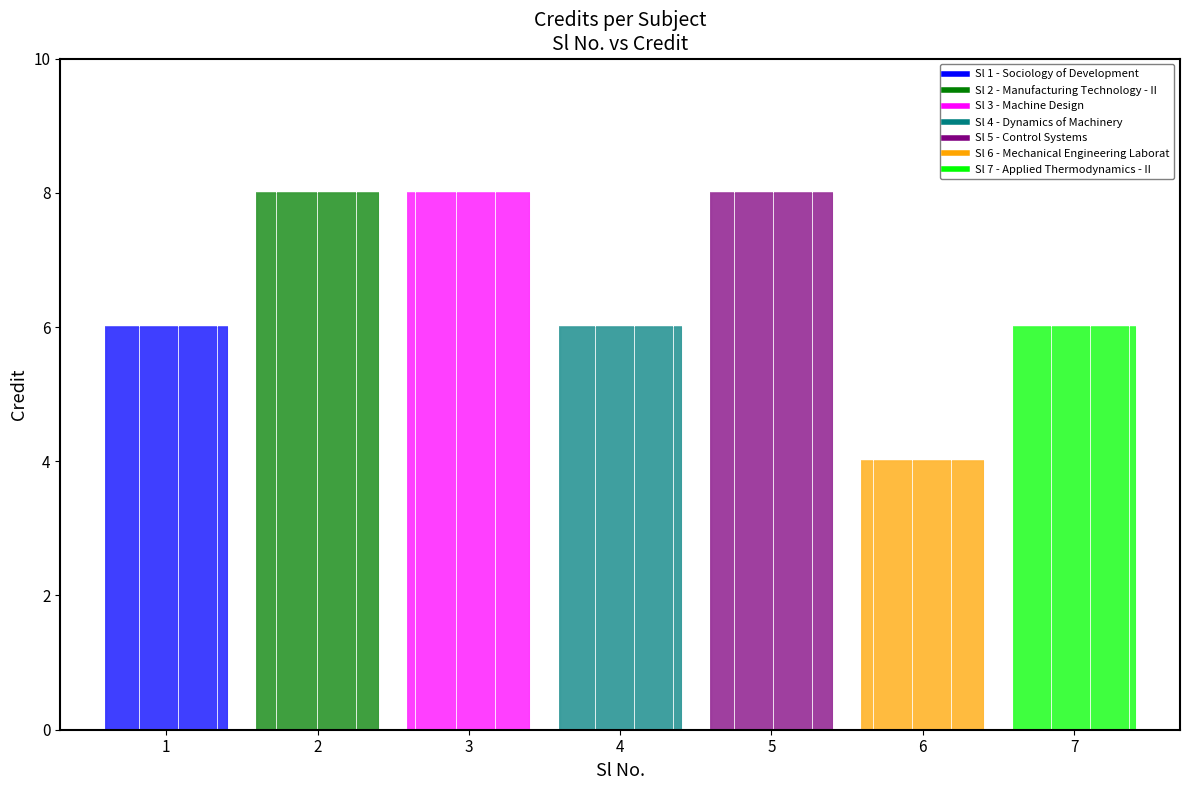

Where is the data nearest to the value 6?

1